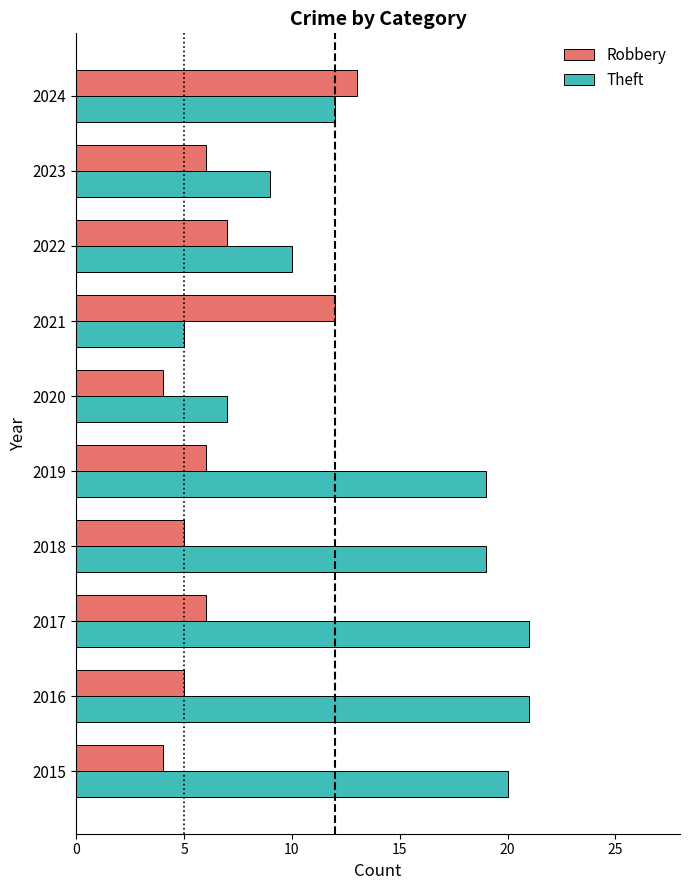

Which series changed the most between 2020 and 2024?

Robbery